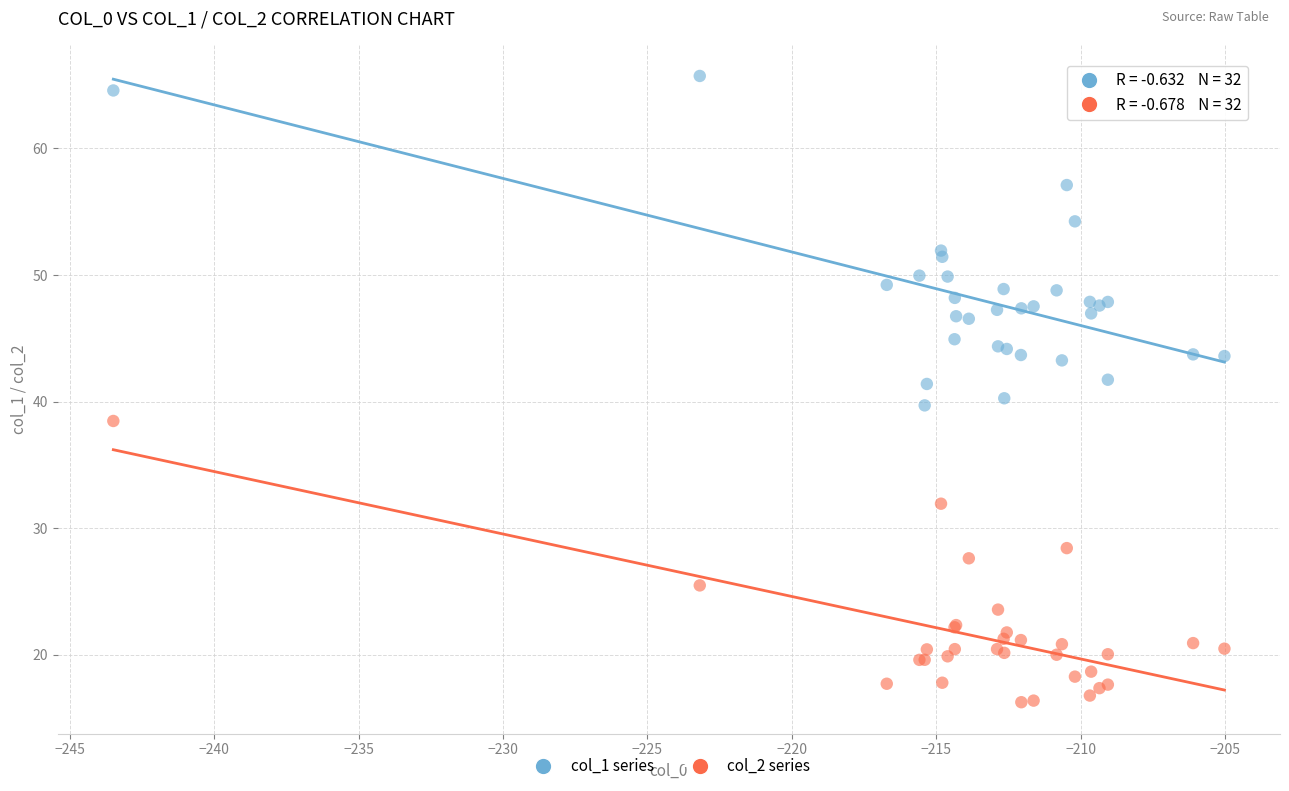

Which series has the widest spread of Y values?

col_1 series